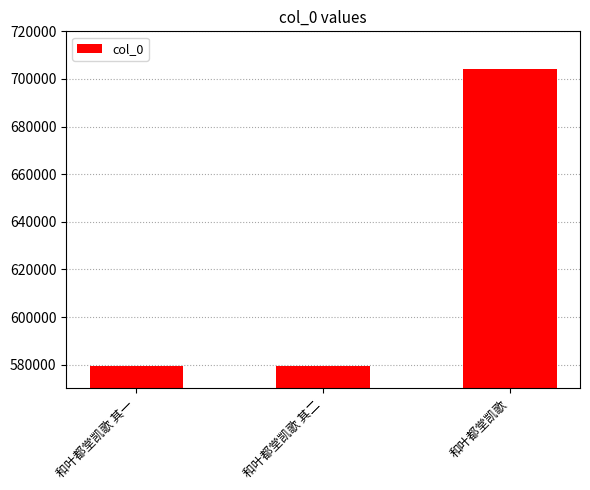

What is the difference between the values at 和叶都堂凯歌 其一 and 和叶都堂凯歌?

124432